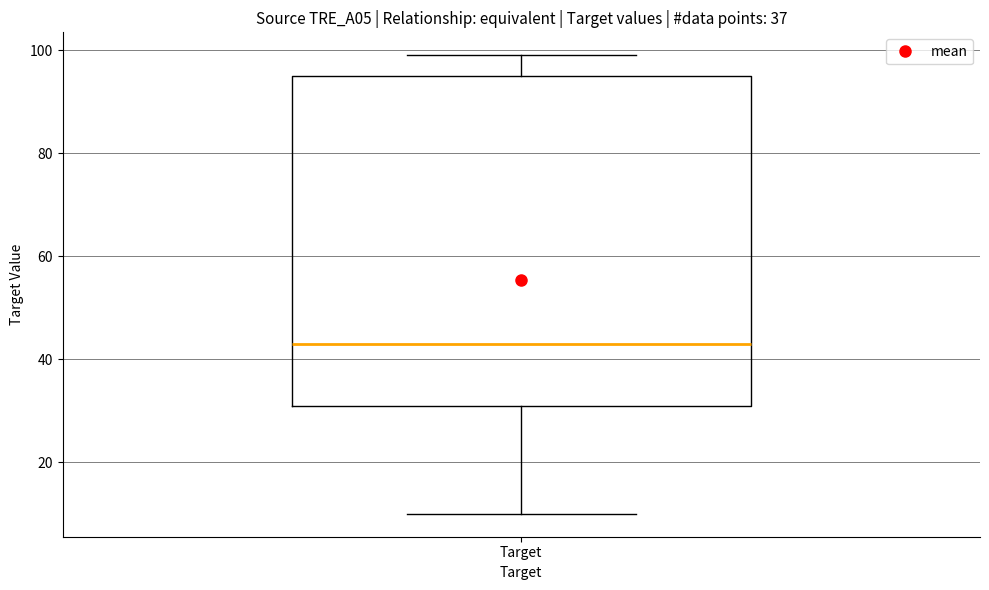

Transcribe this box plot: give where the median line is, the range the box spans, and where the two whiskers end, as read against the y-axis. The values are not printed on the chart, so give them approximately, as read against the axis.

median 44, box 32 to 96, whiskers 10 to 100